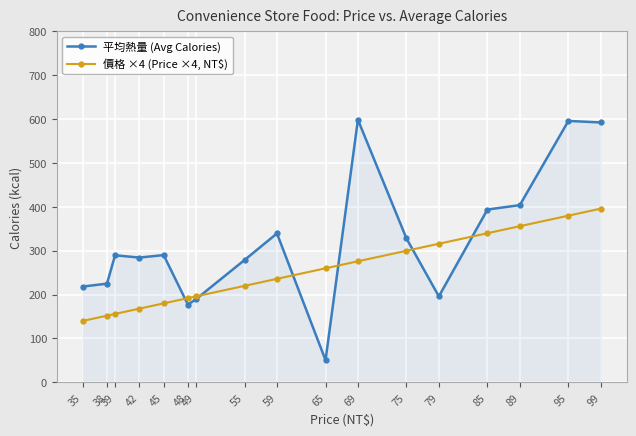

At 59, list the series in order from largest to smallest.

平均熱量 (Avg Calories), 價格 ×4 (Price ×4, NT$)